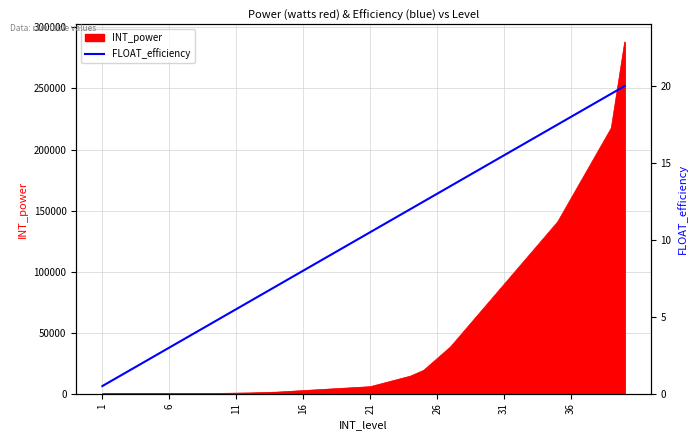

The value of INT_power at 31 is 89600. True or false?

True